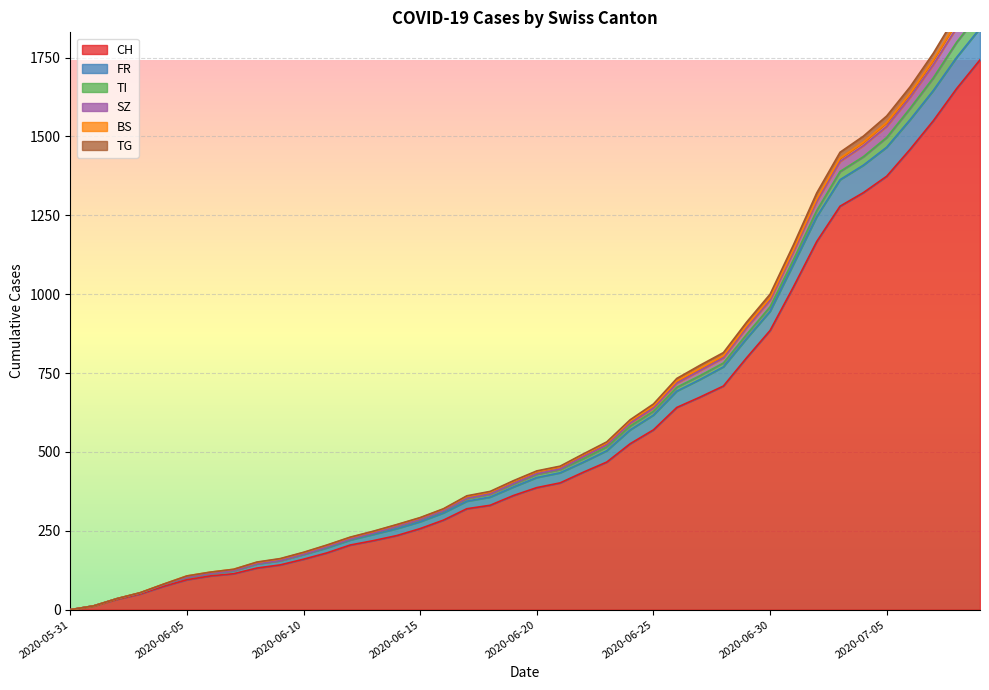

What is the highest value of the CH series?

1743